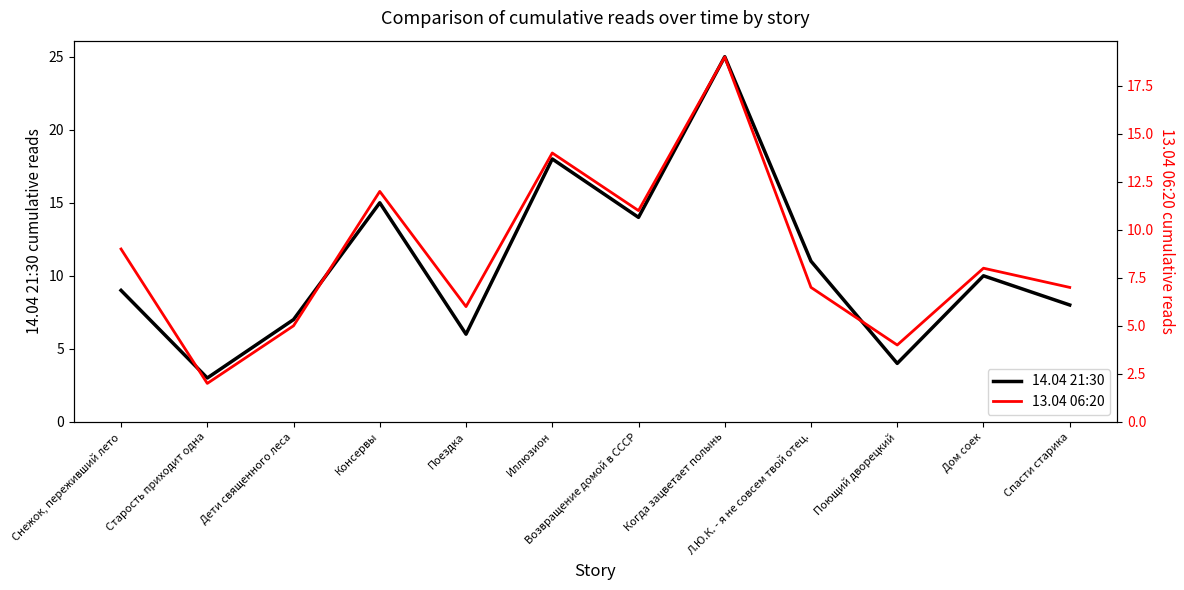

Between Консервы and Поющий дворецкий, which is larger?

Консервы